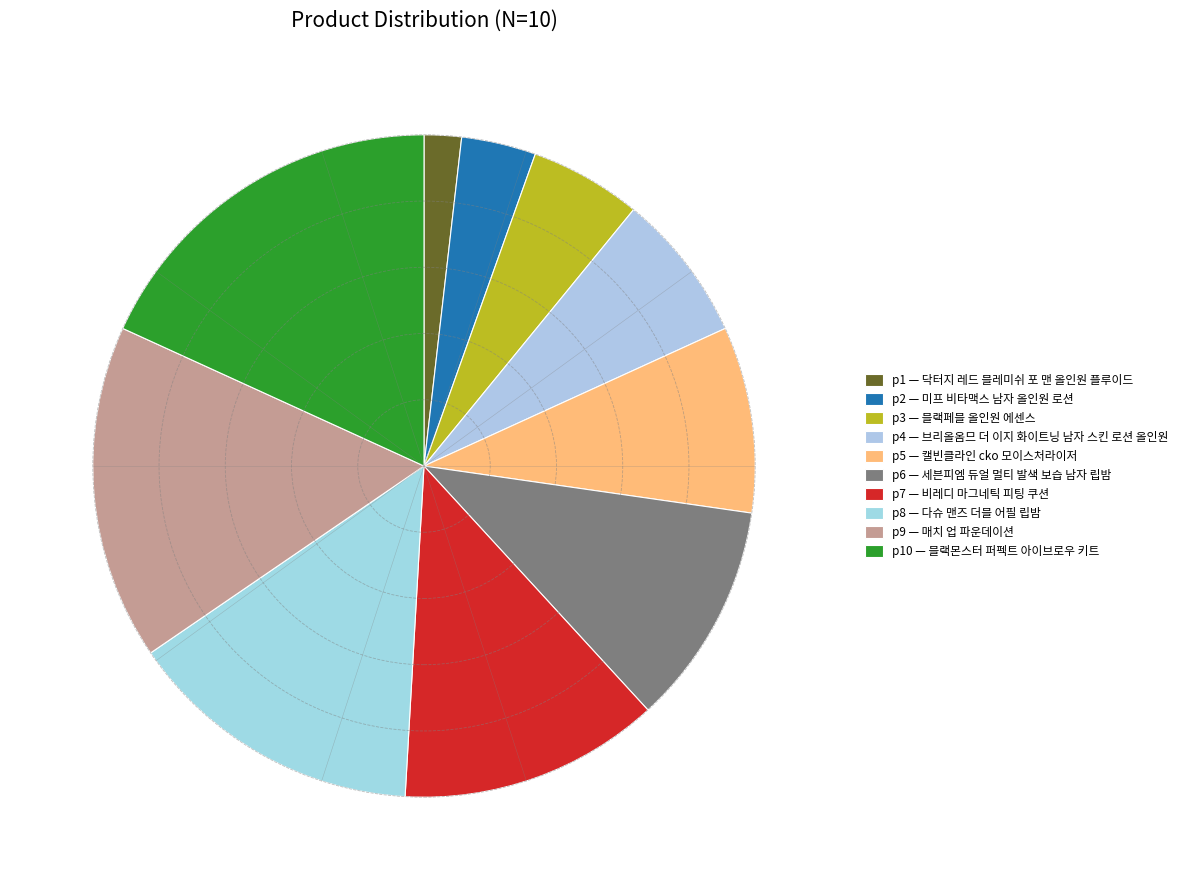

What is the largest slice in the pie chart?

p10